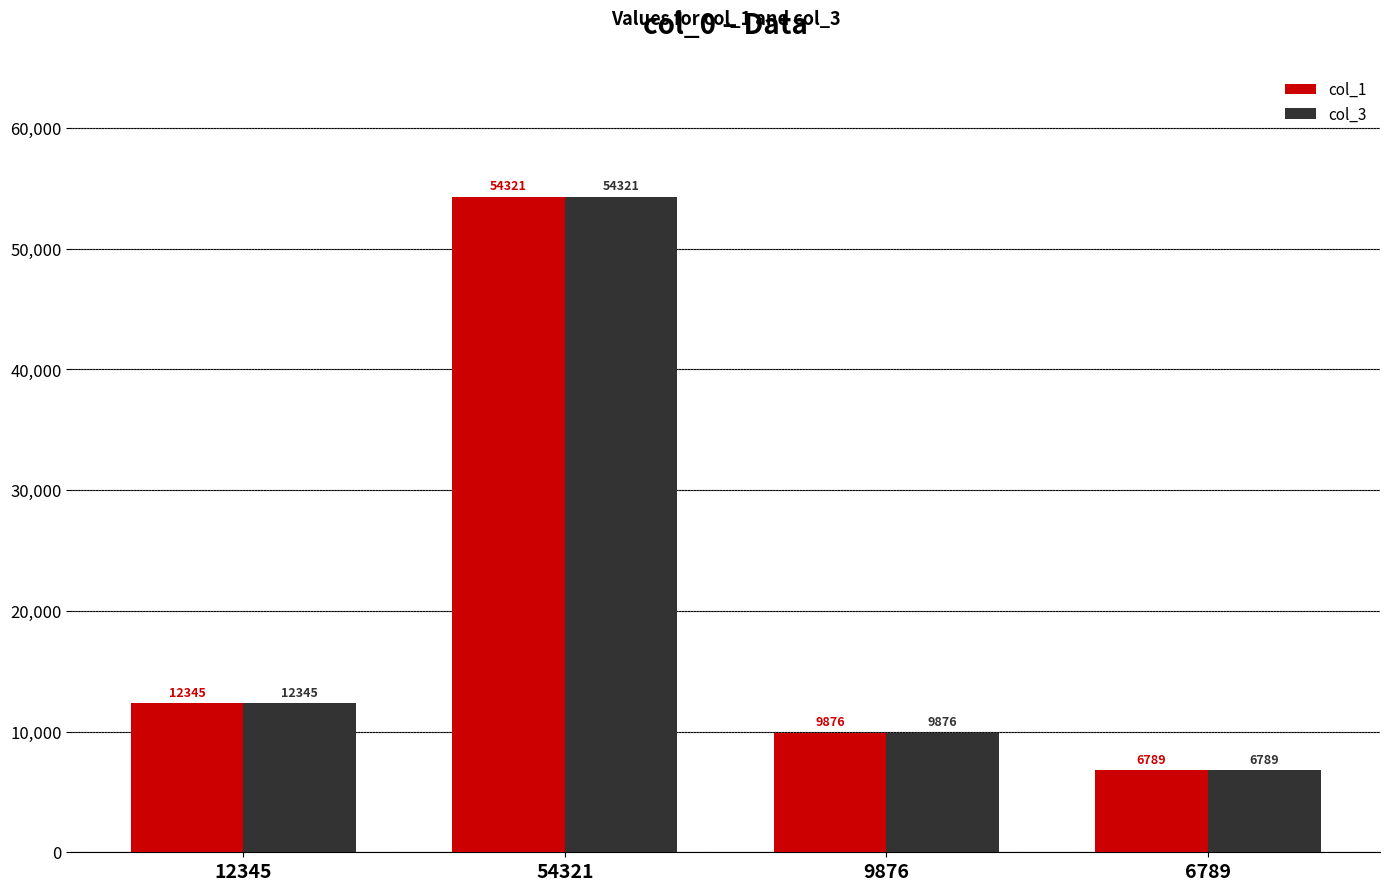

What position from the right is 6789?

1